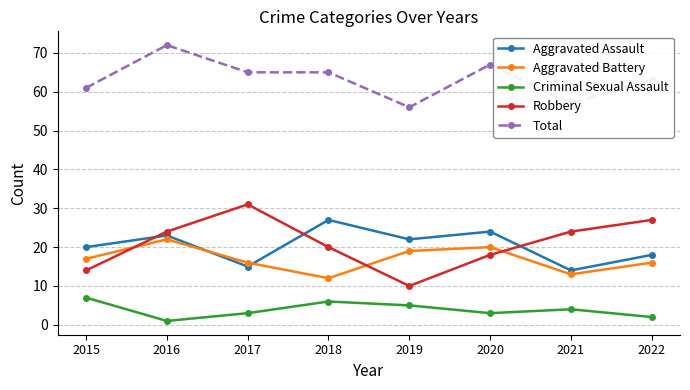

True or false: Robbery and Criminal Sexual Assault cross at least once.

False